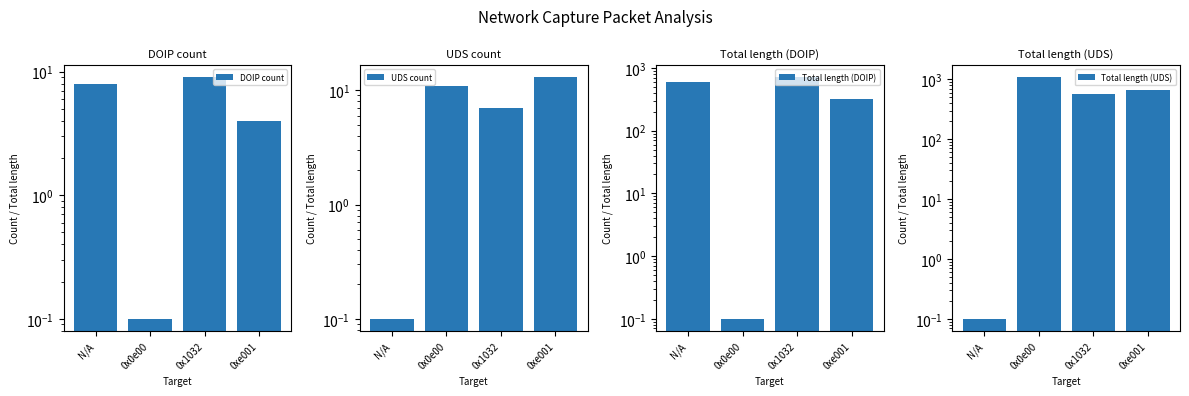

List the labels in order of Total length (UDS) value, largest first.

0x0e00, 0xe001, 0x1032, N/A